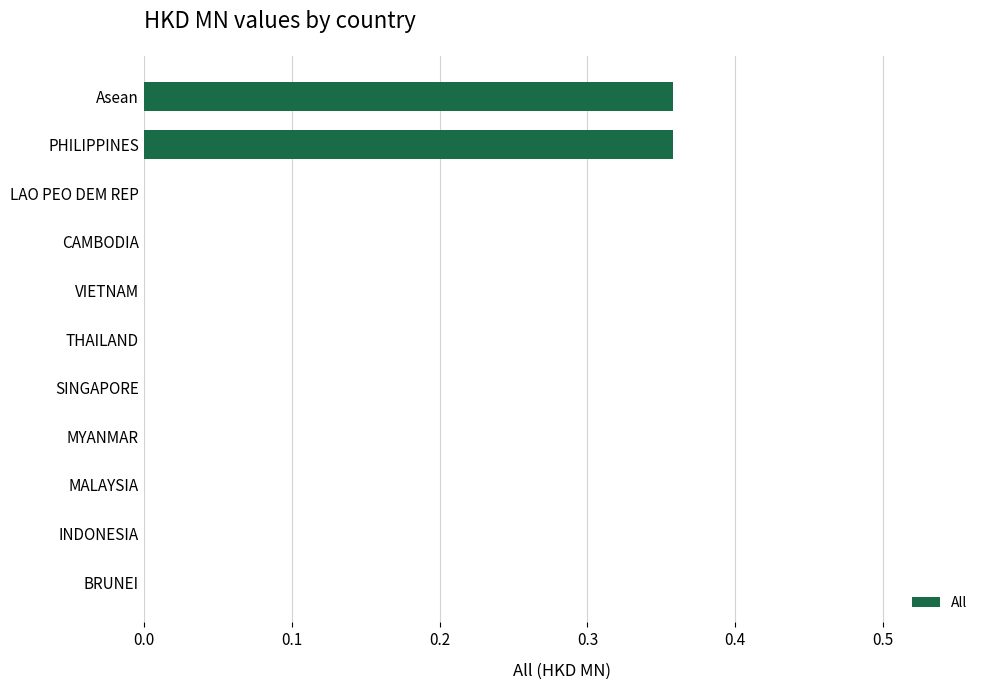

True or false: the data shows 0.1 at Asean.

False